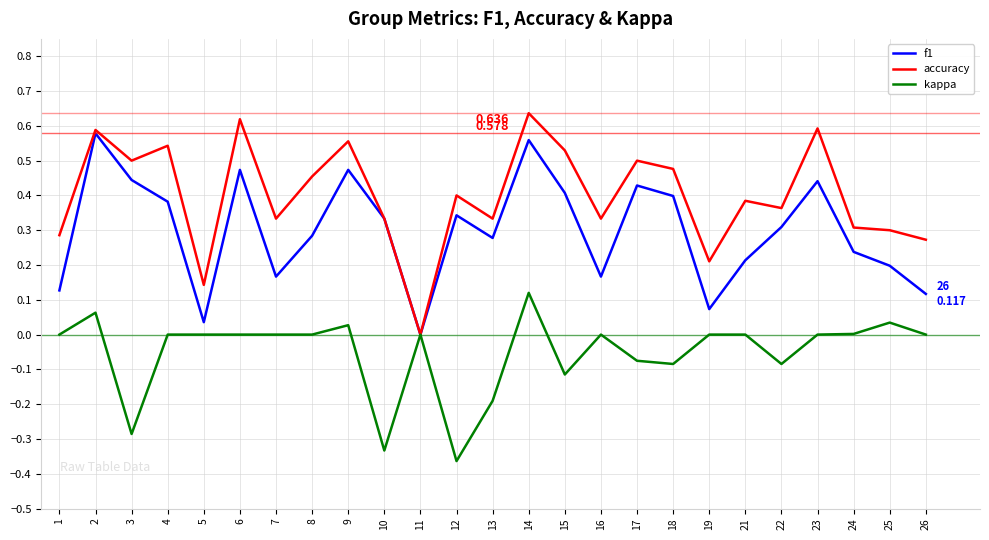

True or false: kappa has more than 0 points higher than both neighbors.

True